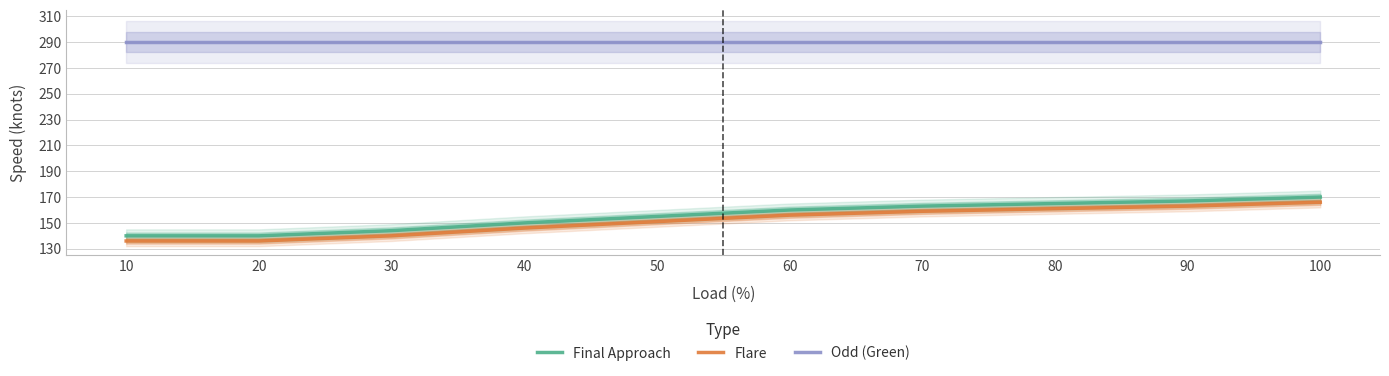

Reading left to right, transcribe all the data shown in this chart.

Final Approach: 100=170	90=167	80=165	70=163	60=160	50=155	40=150	30=144	20=140	10=140
Flare: 100=166	90=163	80=161	70=159	60=156	50=151	40=146	30=140	20=136	10=136
Odd (Green): 100=290	90=290	80=290	70=290	60=290	50=290	40=290	30=290	20=290	10=290